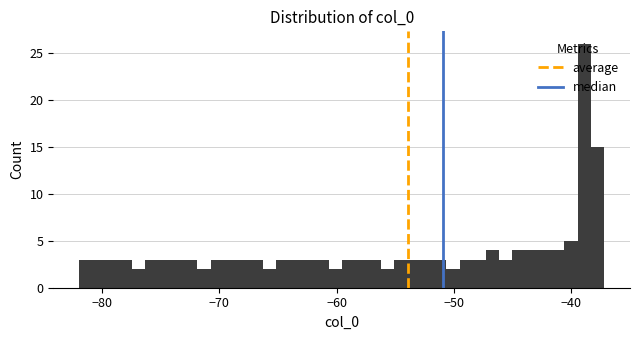

Read against the x-axis, roughly where is the centre of the tallest bar?

-39